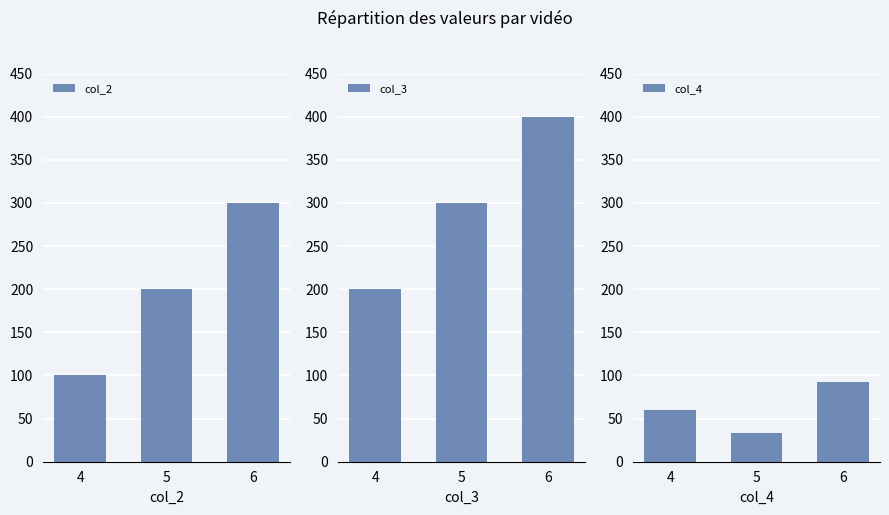

List the series in order of their overall mean, highest first.

col_3, col_2, col_4